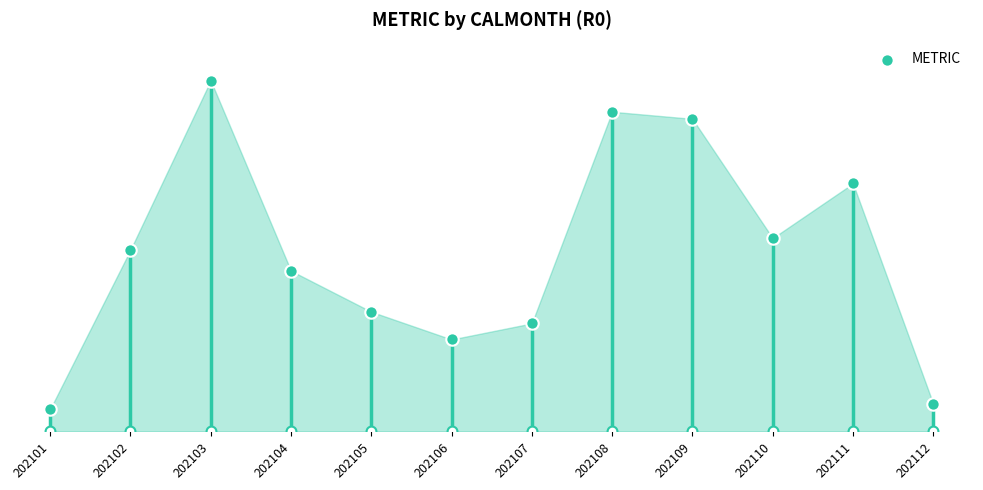

What is the ratio of the value at 202108 to the value at 202102?

1.8